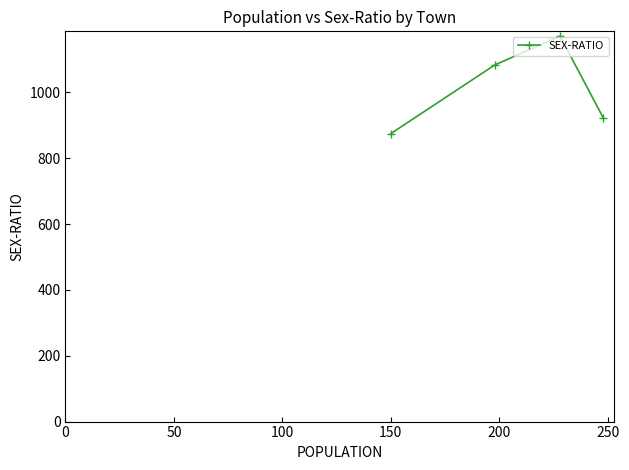

What is the value of the 1st point from the left?

875